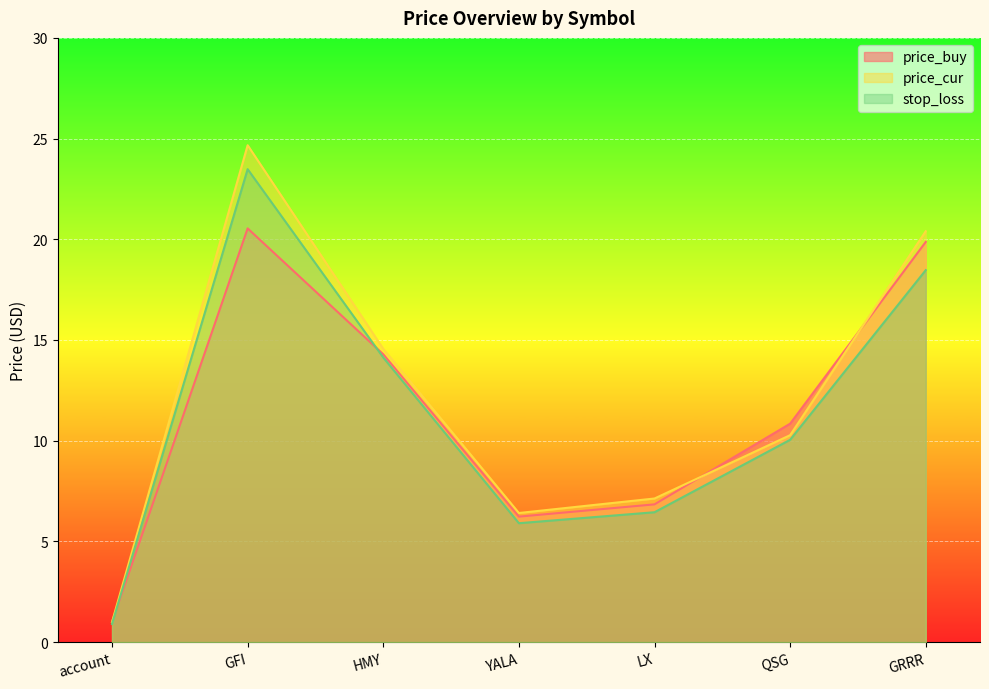

Count the number of data series in this chart.

3